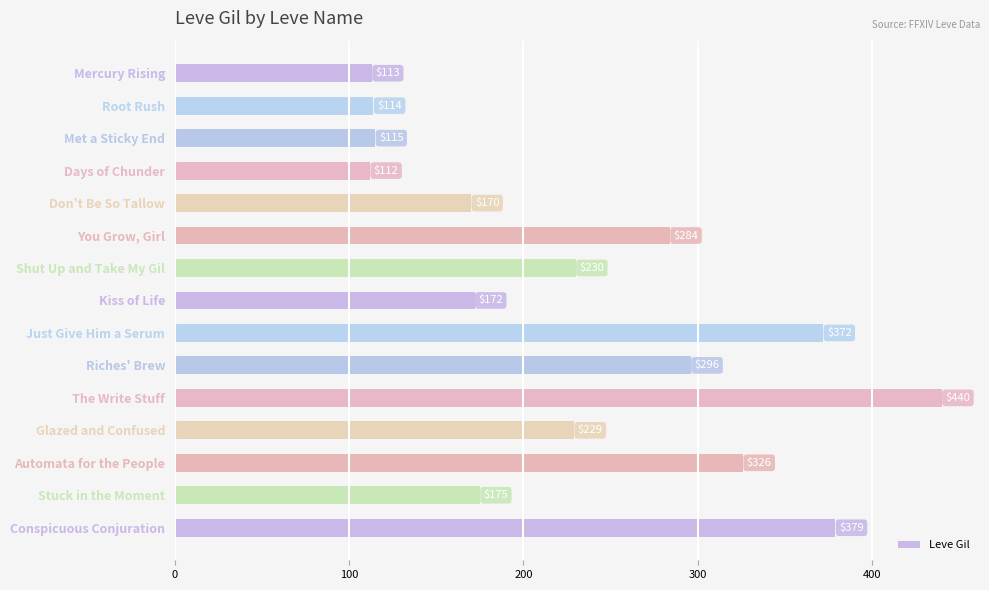

List the labels in order of value, largest first.

The Write Stuff, Conspicuous Conjuration, Just Give Him a Serum, Automata for the People, Riches' Brew, You Grow, Girl, Shut Up and Take My Gil, Glazed and Confused, Stuck in the Moment, Kiss of Life, Don't Be So Tallow, Met a Sticky End, Root Rush, Mercury Rising, Days of Chunder